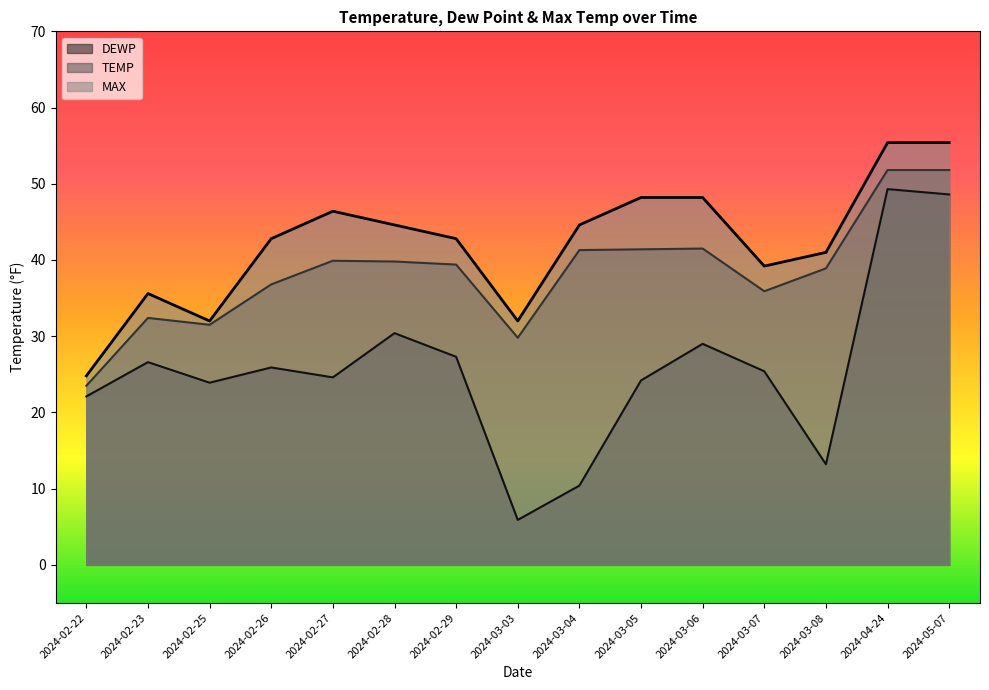

What is the label of the 8th point from the right?

2024-03-03